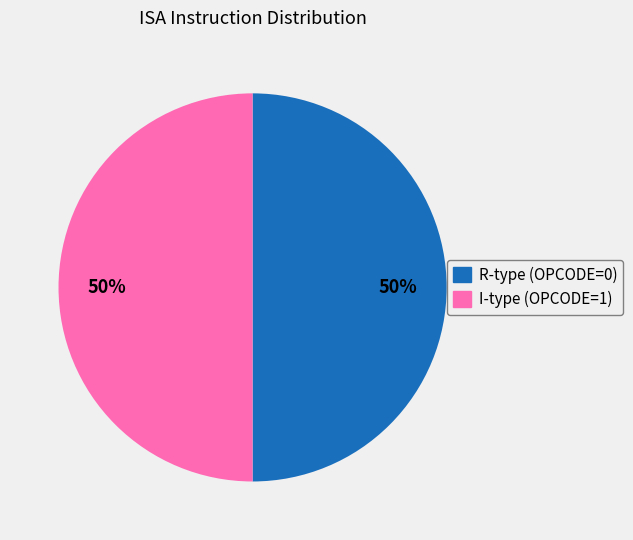

To the nearest percent, what is the average slice percentage?

50%